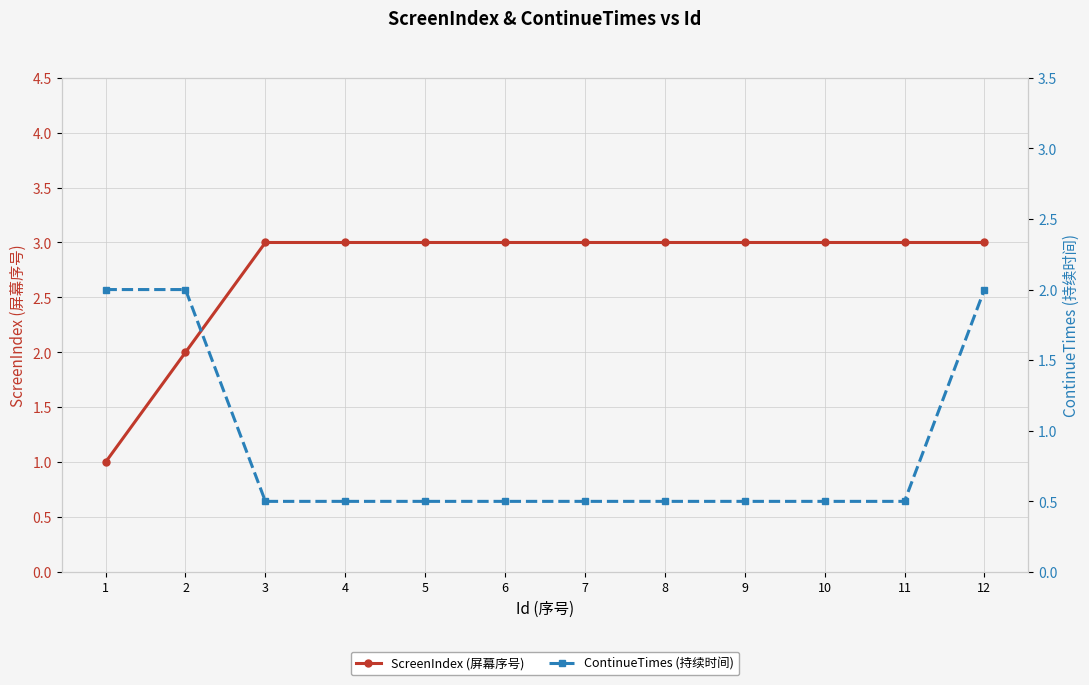

Rank the categories by ScreenIndex (屏幕序号) value from lowest to highest.

1, 2, 3, 4, 5, 6, 7, 8, 9, 10, 11, 12